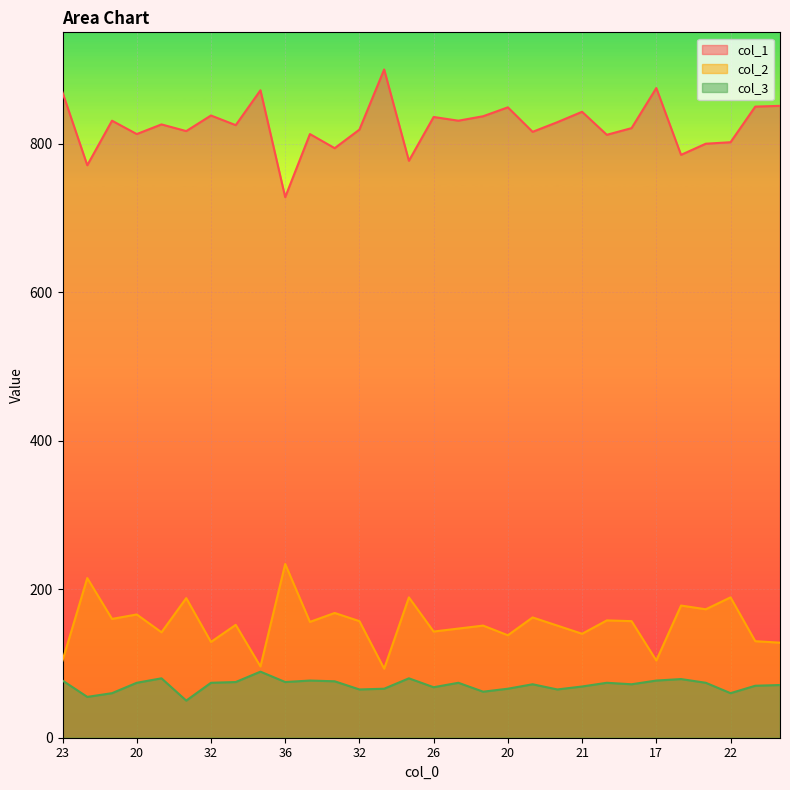

What is the difference between the col_1 values at 21 and 14?

57